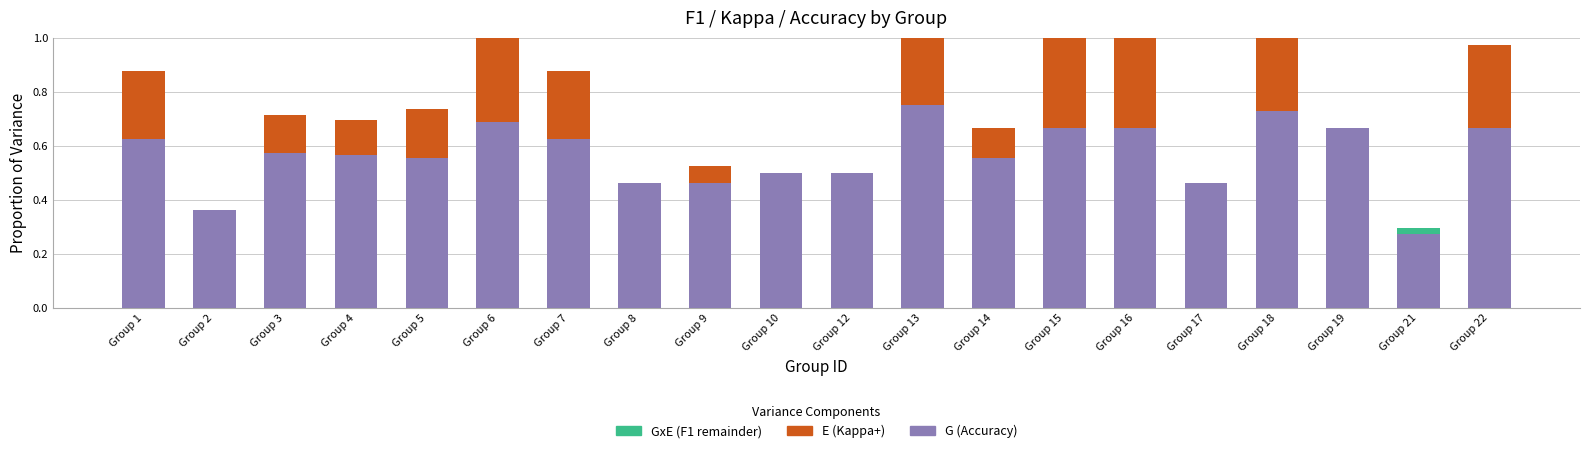

At which label is GxE closest to 0?

Group 1